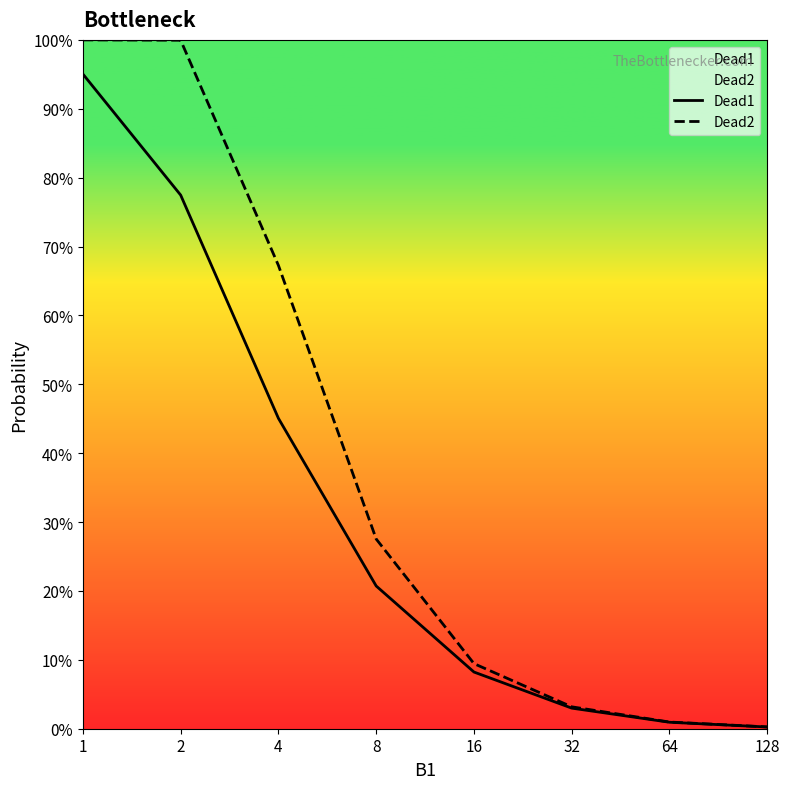

Which series has the largest range (max minus min)?

Dead2